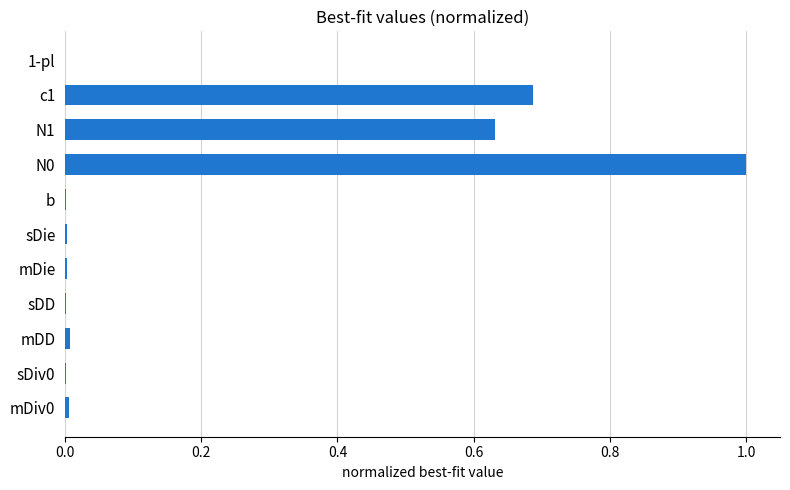

Is it true that the value at sDD is 0.0?

True